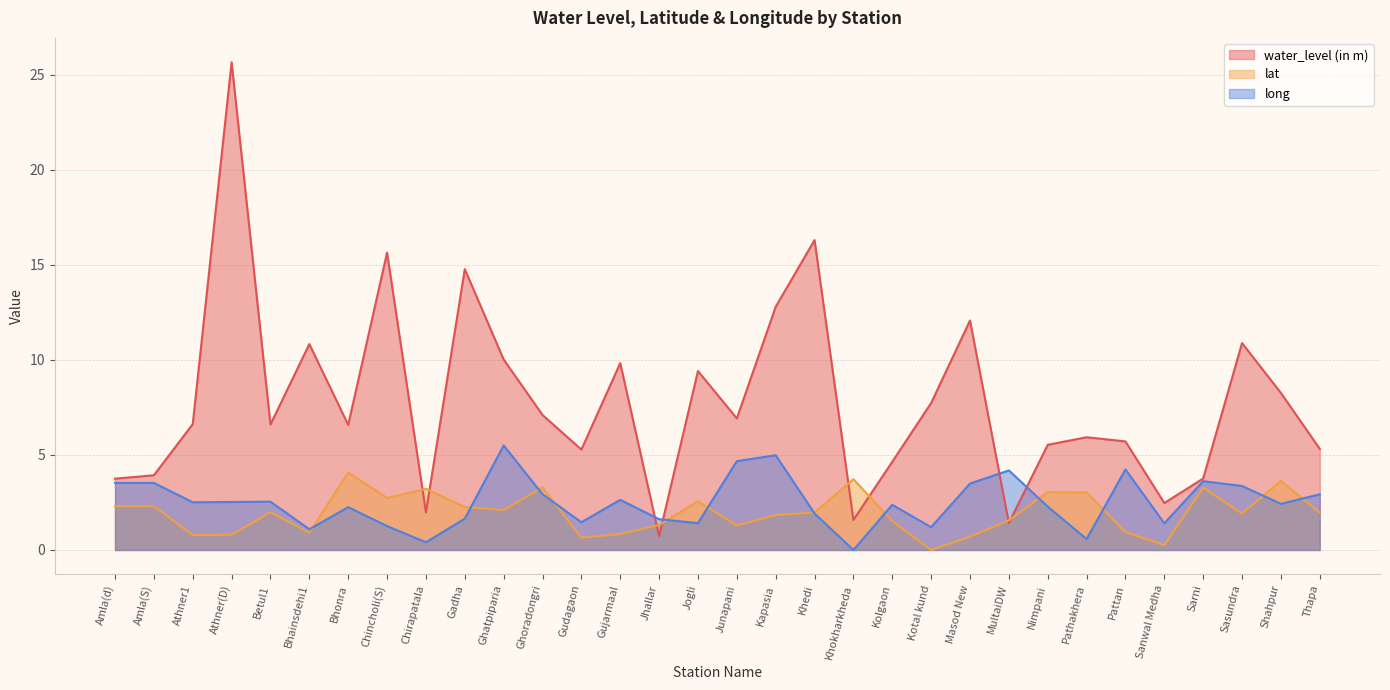

Rank the categories by lat value from lowest to highest.

Kotal kund, Sanwal Medha, Gudagaon, Masod New, Athner1, Athner(D), Gujarmaal, Bhainsdehi1, Pattan, Junapani, Jhallar, Kolgaon, MultaiDW, Kapasia, Sasundra, Thapa, Khedi, Betul1, Ghatpiparia, Gadha, Amla(d), Amla(S), Jogli, Chincholi(S), Pathakhera, Nimpani, Chirapatala, Sarni, Ghoradongri, Shahpur, Khokharkheda, Bhonra